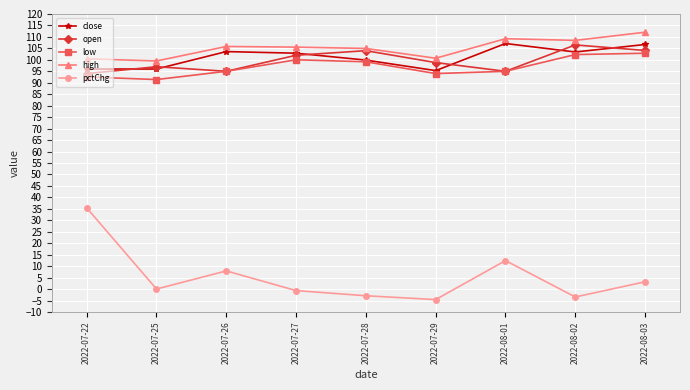

Where does the high series first go above 105?

2022-07-26